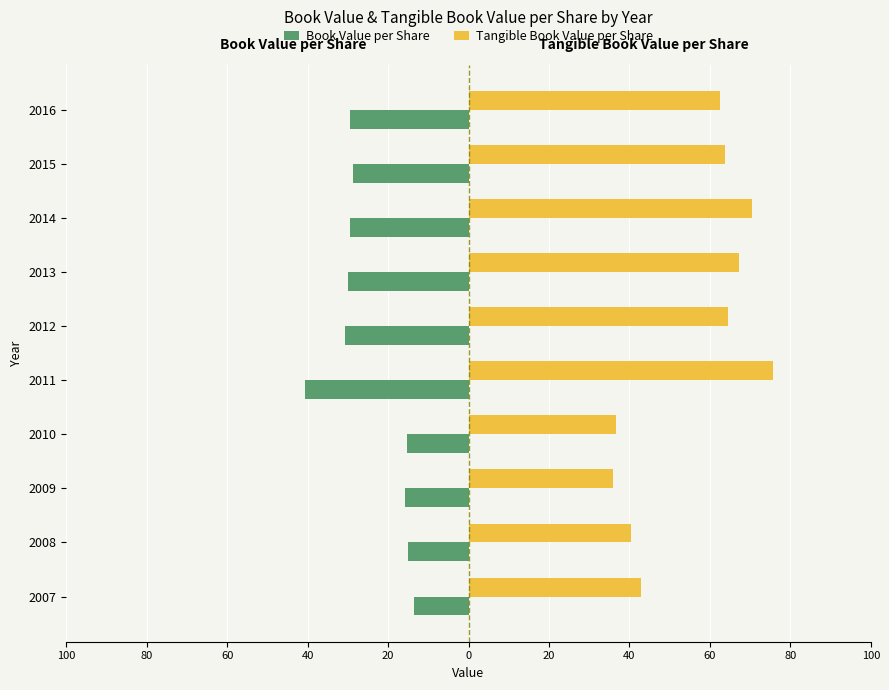

At how many categories does at least one series exceed 59?

6